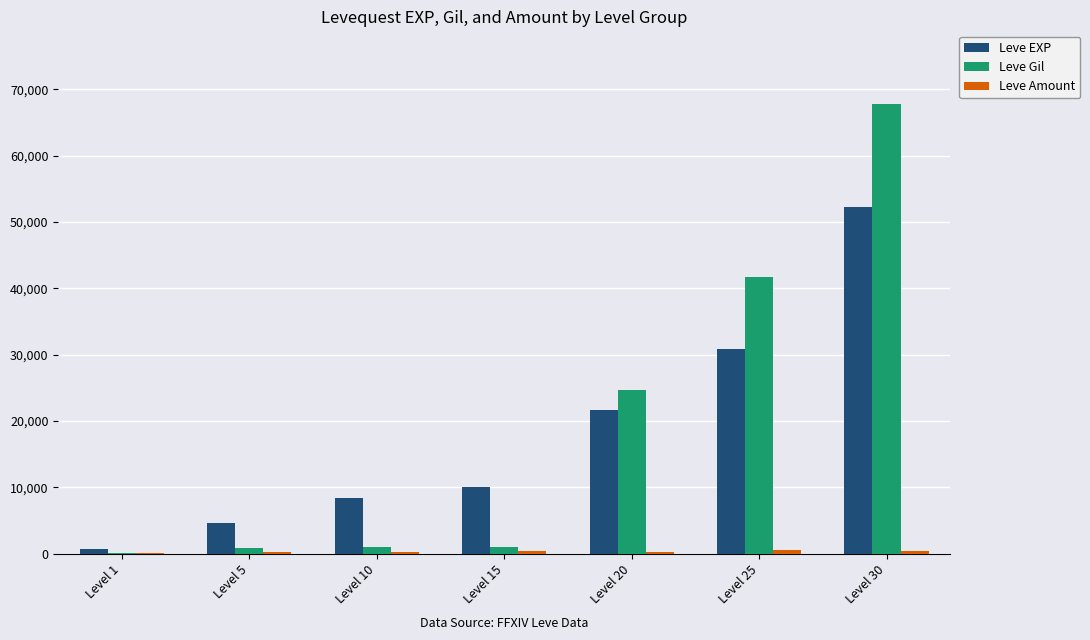

How many categories are shown in the chart?

7